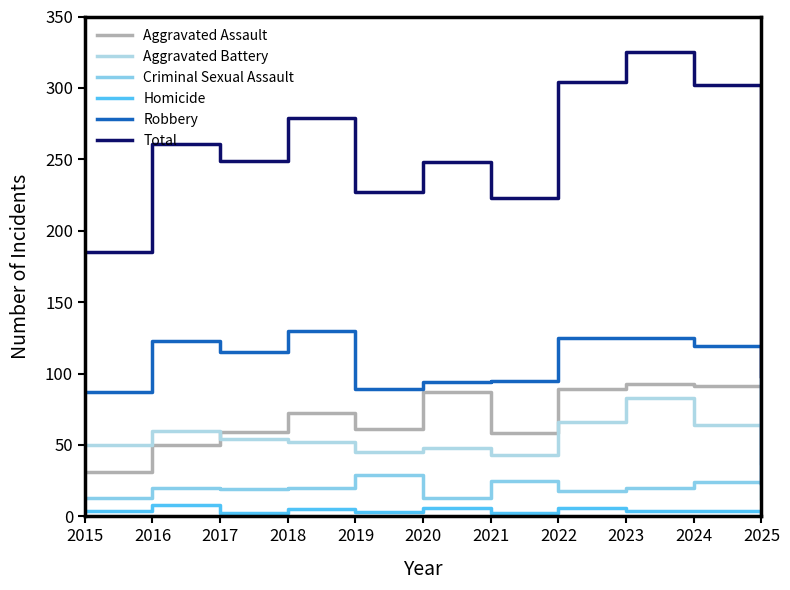

What is the sum of the Aggravated Assault values at 2017 and 2023?

152